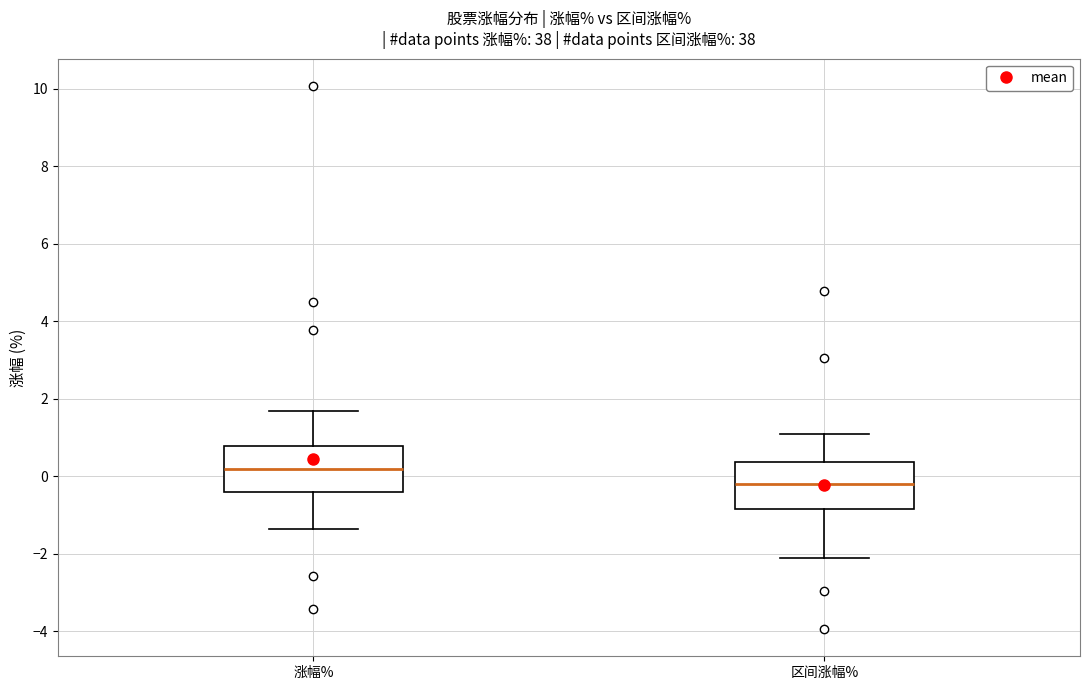

Reading left to right, transcribe this box plot: for each box, give where its median line is, the range the box spans, and where its two whiskers end, as read against the y-axis. The values are not printed on the chart, so give them approximately, as read against the axis.

涨幅%: median 0.2, box -0.4 to 0.8, whiskers -1.4 to 1.6
区间涨幅%: median -0.2, box -0.8 to 0.4, whiskers -2.2 to 1.0